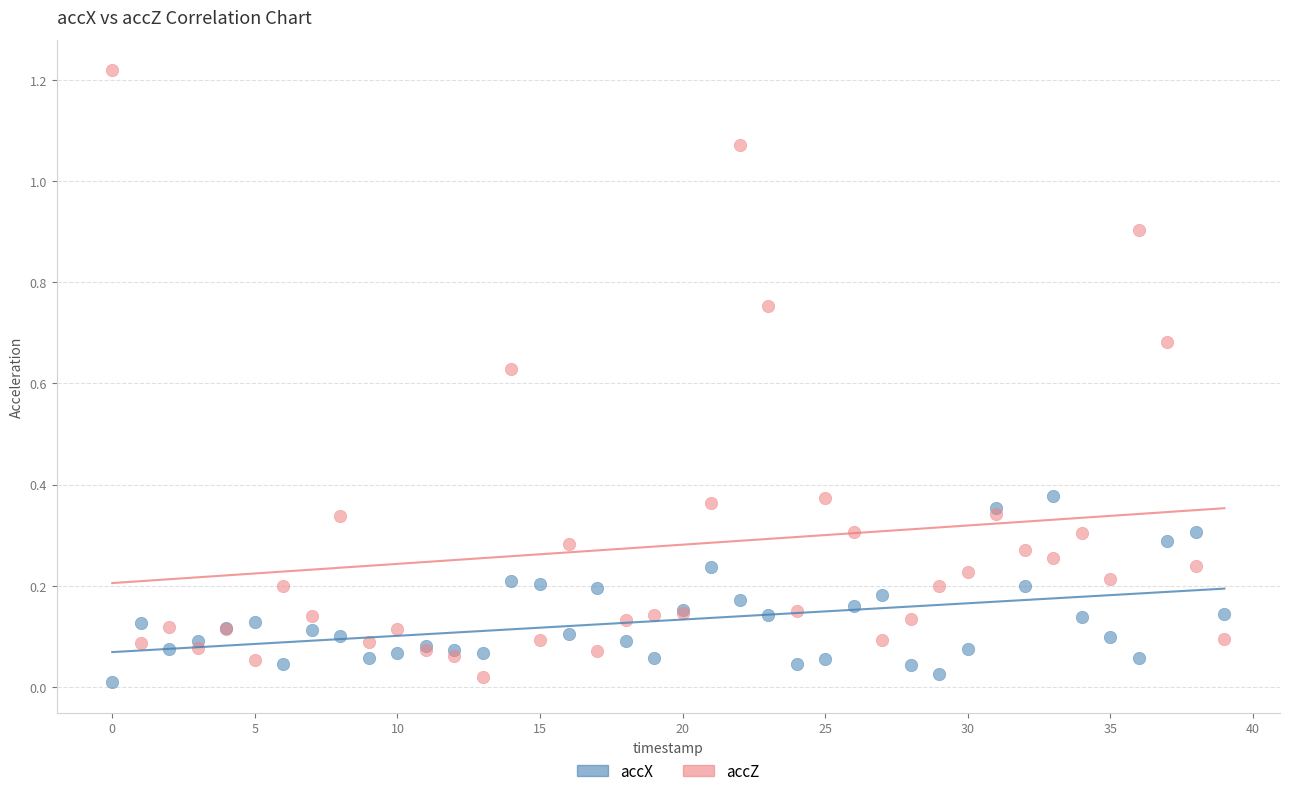

Which series has the largest Y range (max minus min)?

accZ